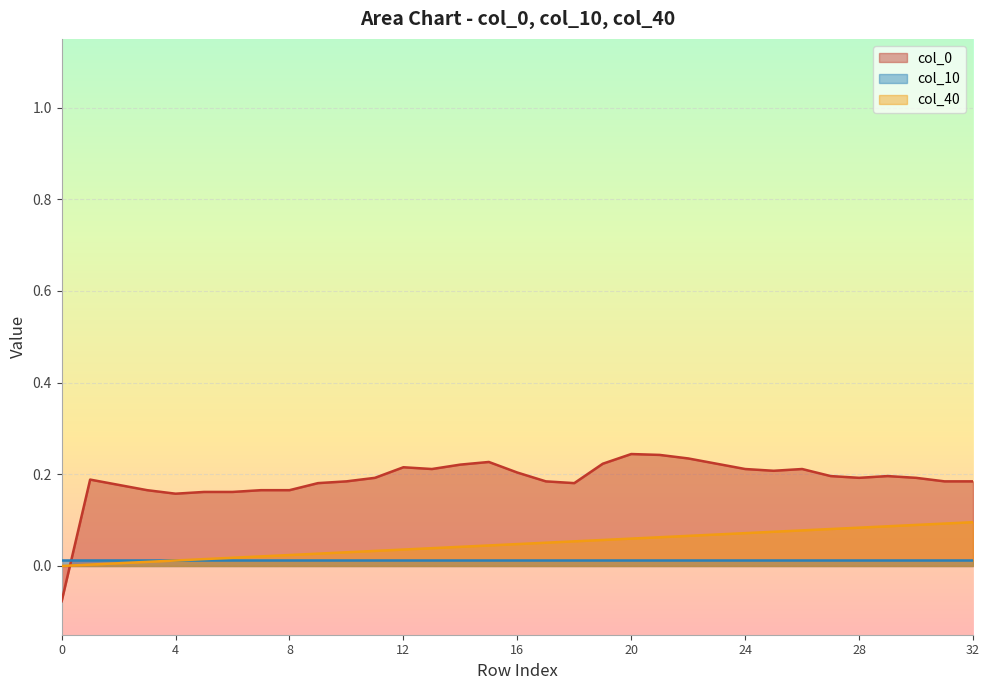

True or false: col_40 and col_0 cross at least once.

True